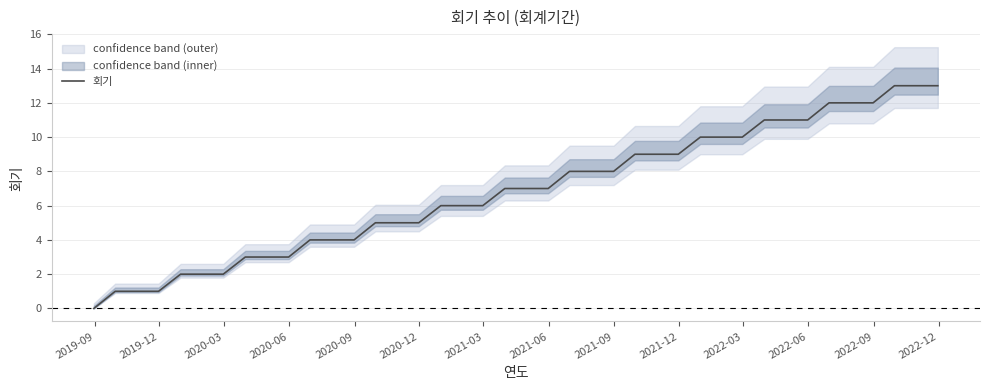

What is the maximum value for 회기?

13